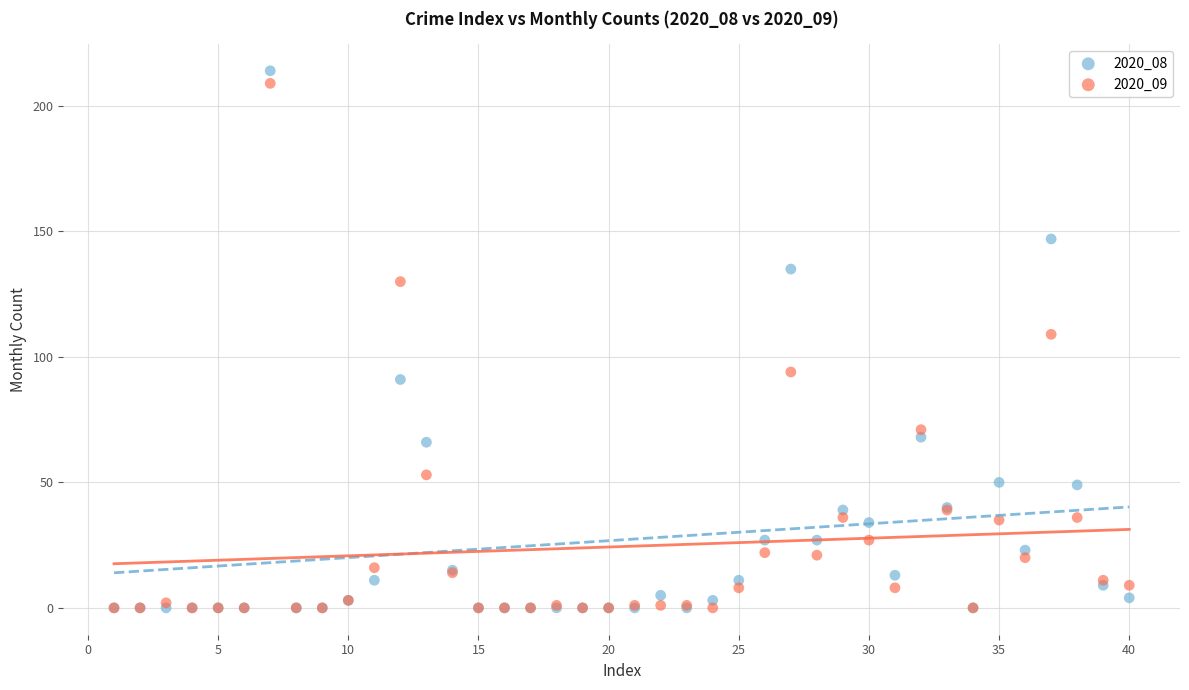

What are all the series names shown in the legend?

2020_08, 2020_09